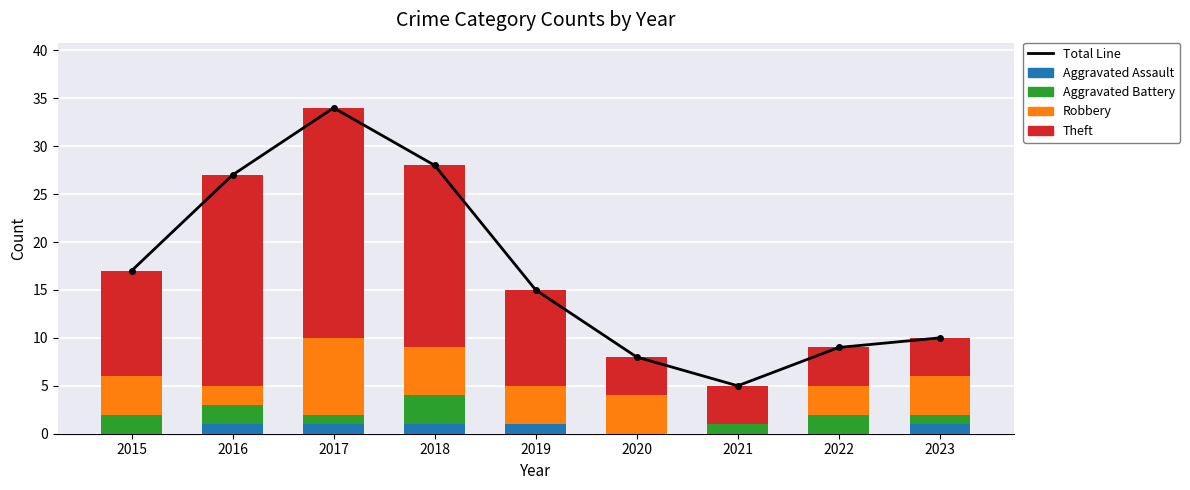

Which has a higher value, 2022 or 2016?

2016